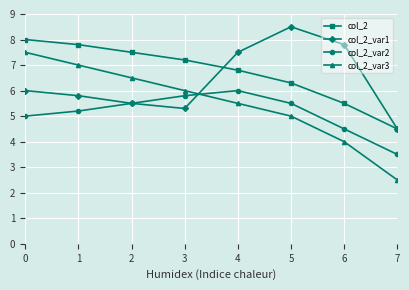

List the series in order of their peak value, lowest first.

col_2_var2, col_2_var3, col_2, col_2_var1